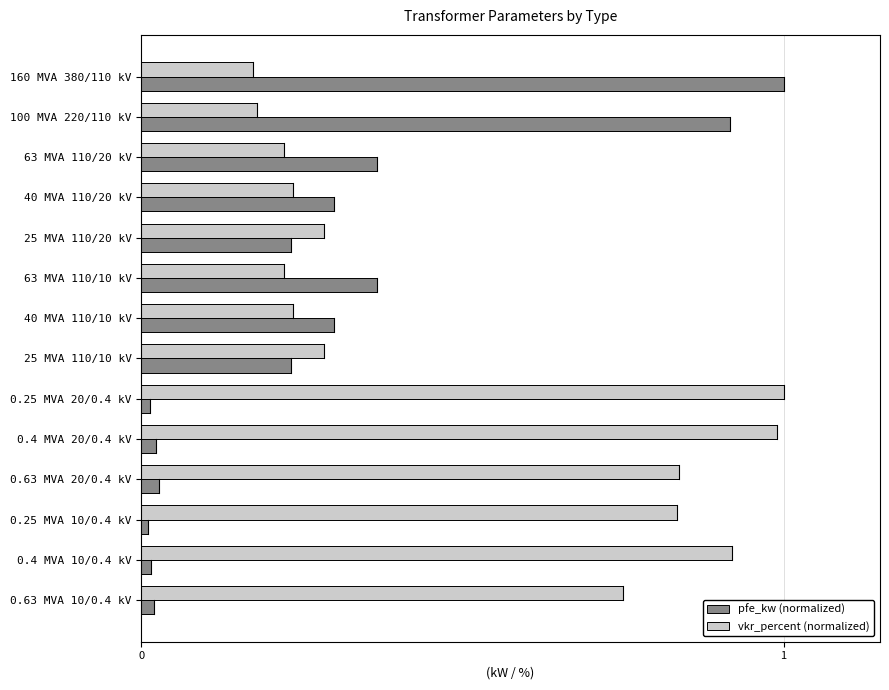

List the series in order of their overall mean, highest first.

vkr_percent (normalized), pfe_kw (normalized)